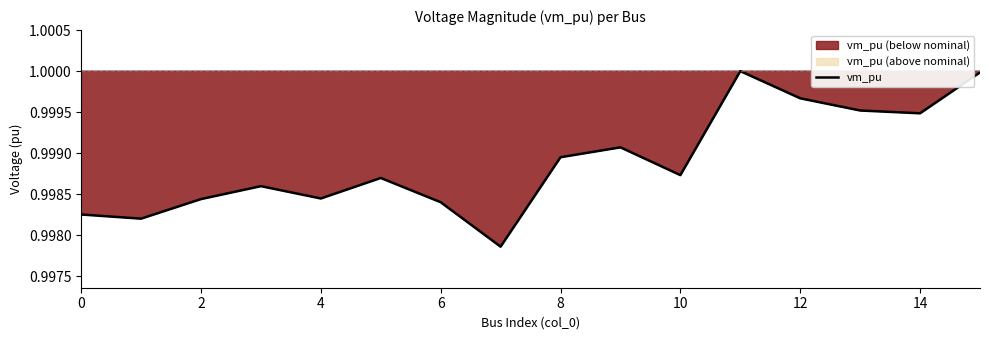

The vm_pu series shows 1.3 at 12. True or false?

False